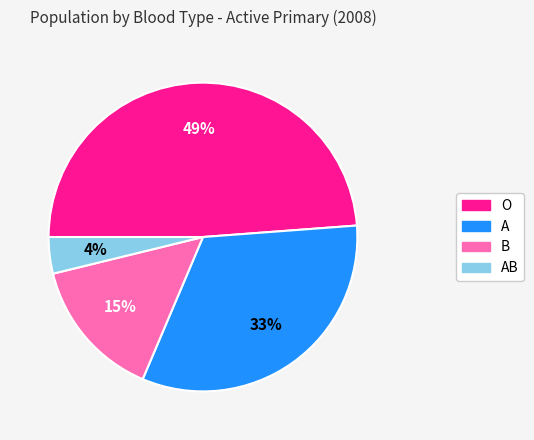

Is there a majority slice in this chart?

No